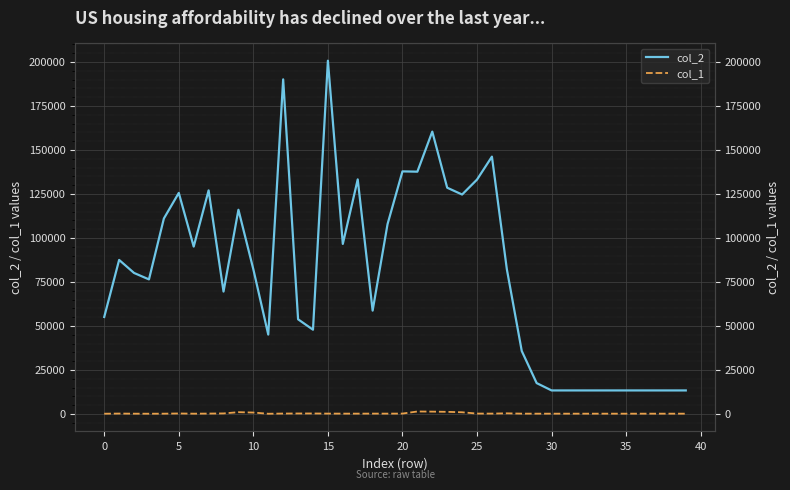

Which series has the largest range (max minus min)?

col_2